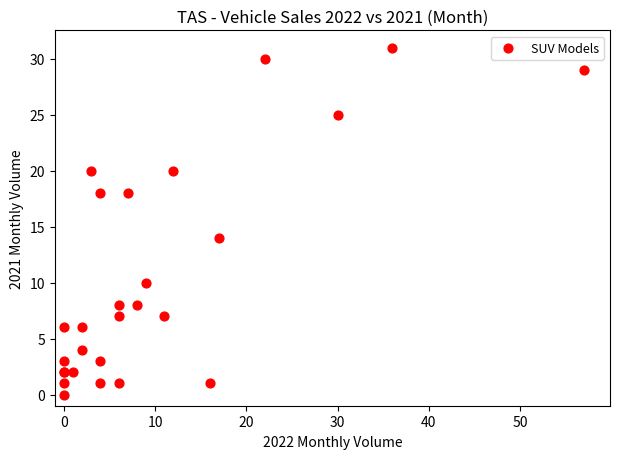

What Y value in the scatter plot is closest to 15?

14